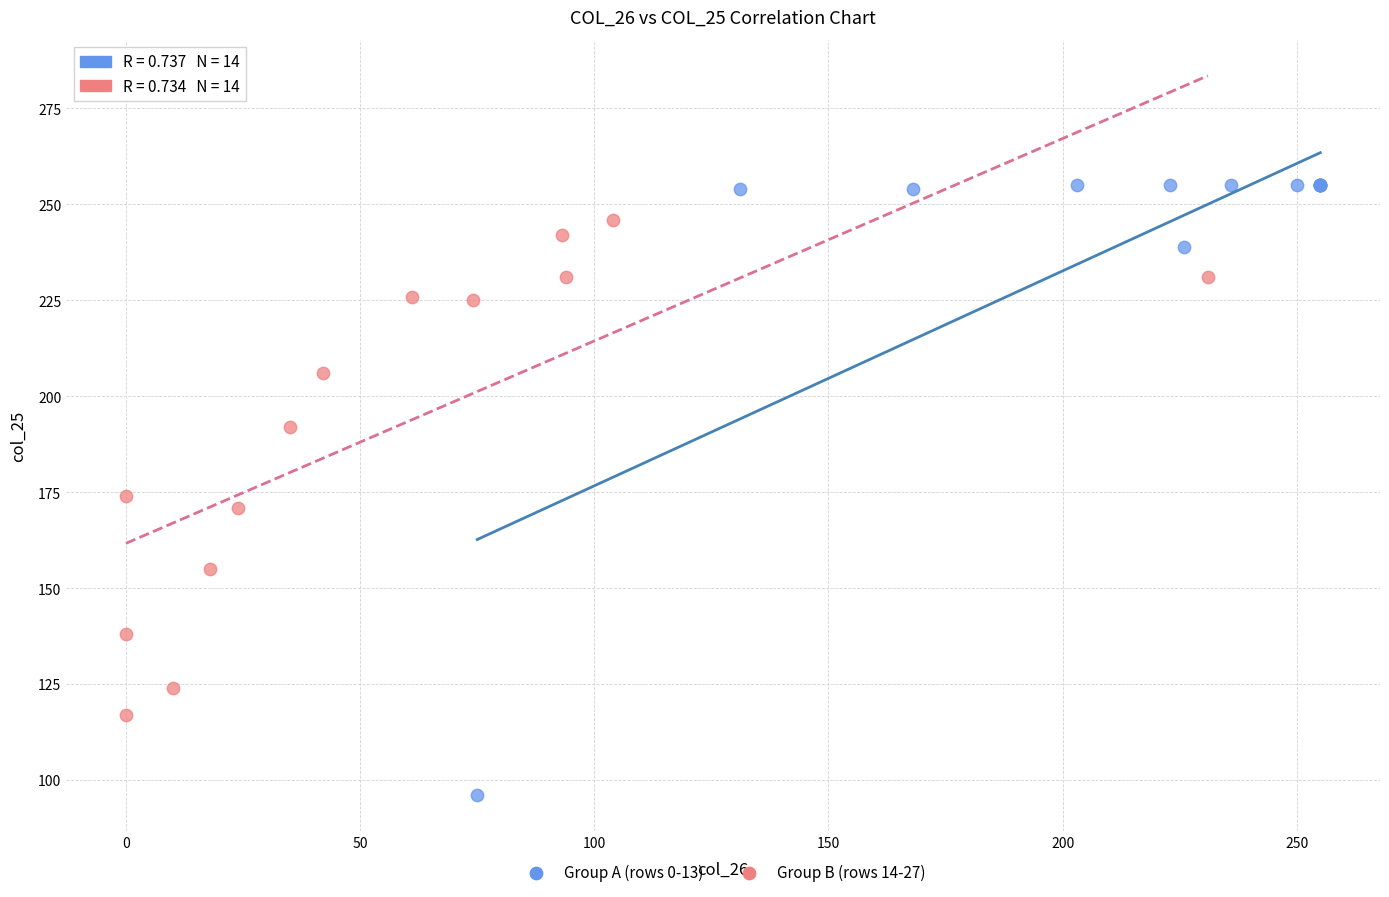

Which series reaches the maximum Y coordinate?

Group A (rows 0-13)